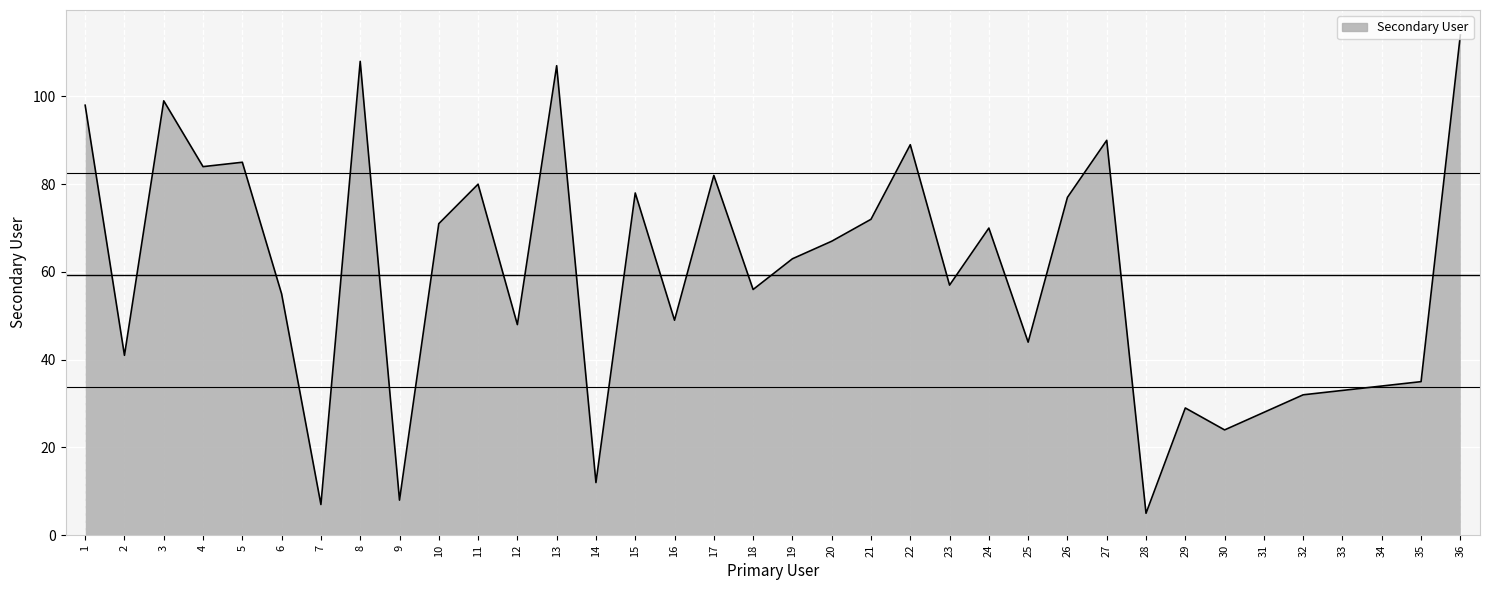

True or false: the data shows 107 at 13.

True